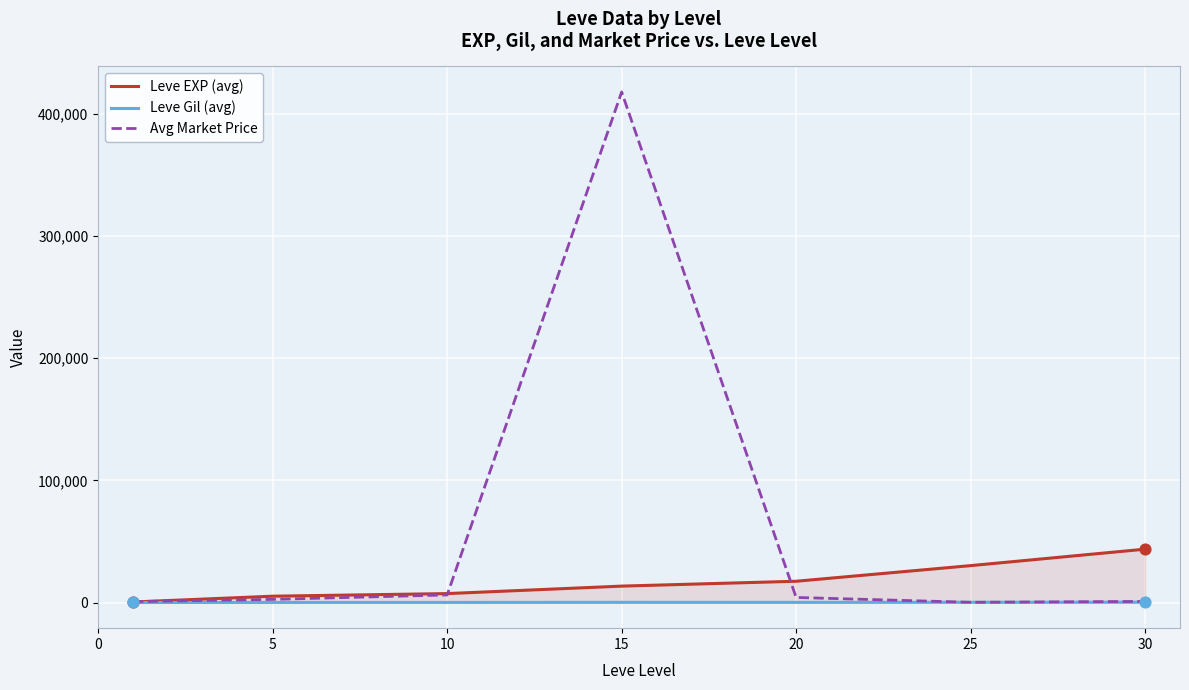

What is the total value across all series at 5?

8076.5